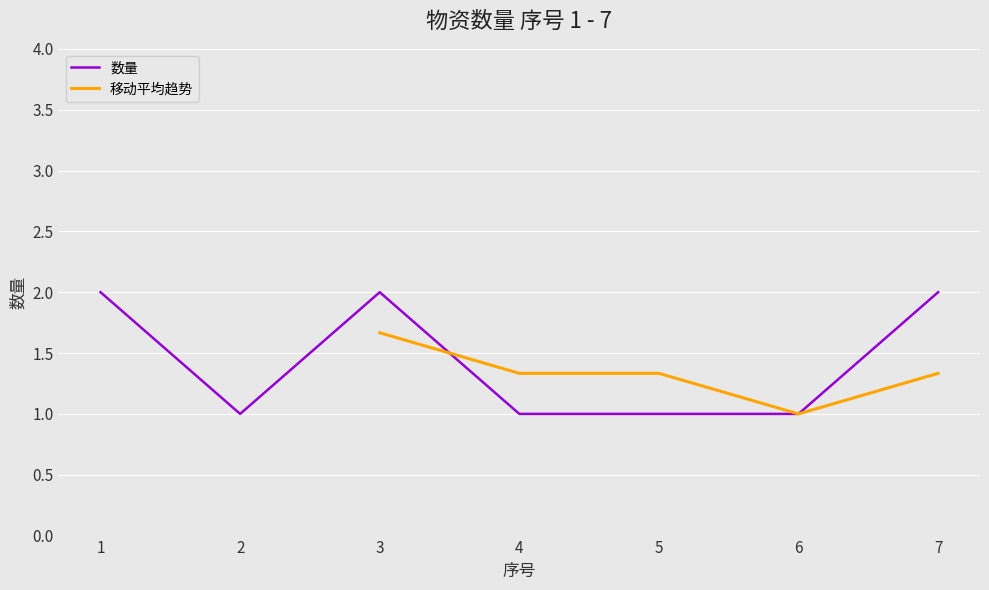

True or false: 数量 has a value of 1 at 2.

True